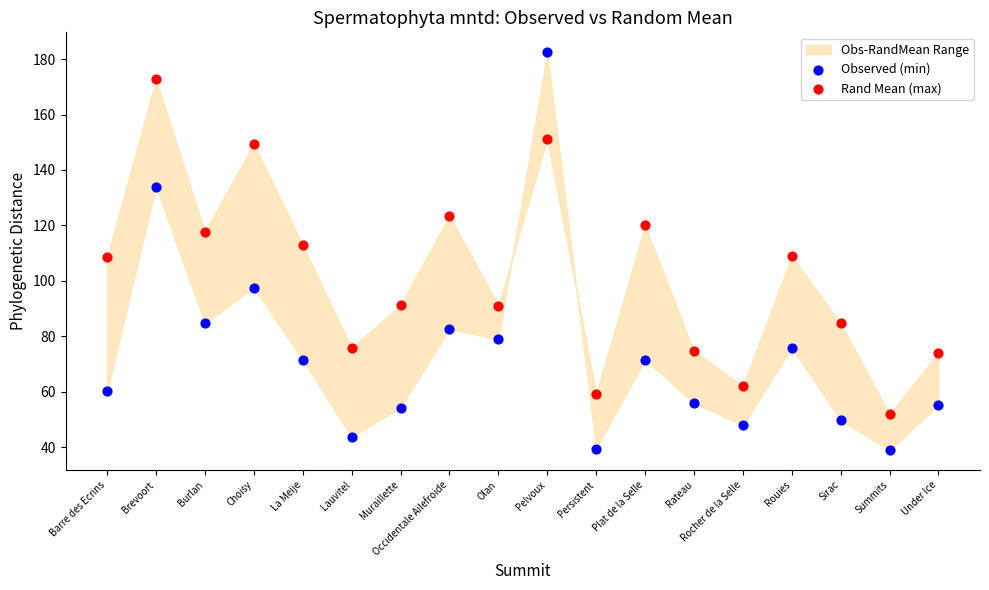

Which series contains the highest Y value?

Observed (min)